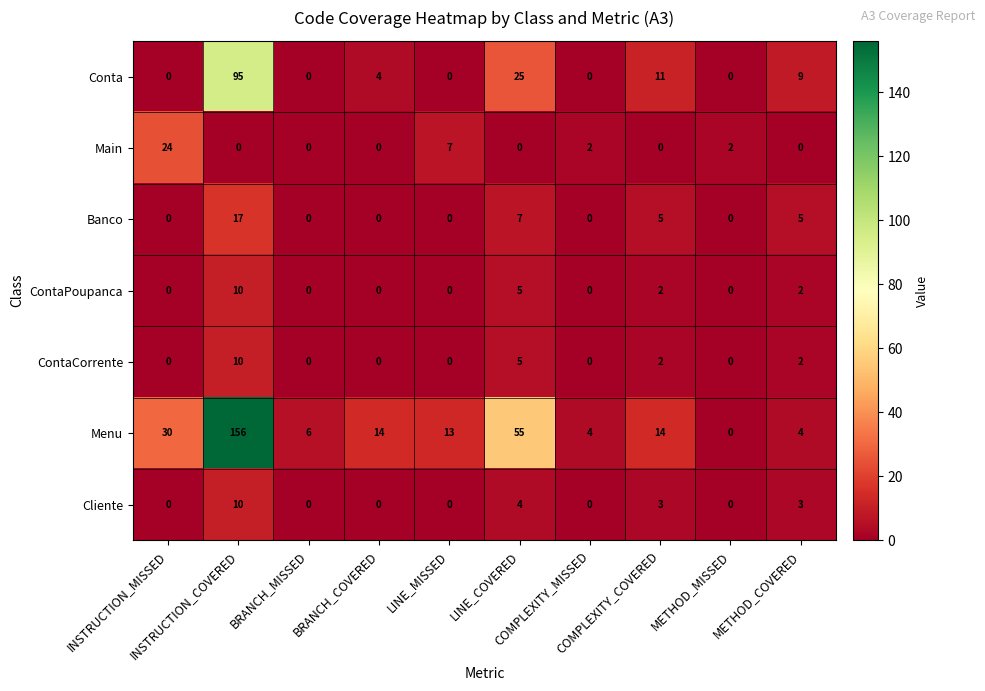

At which category is the sum across all series the highest?

INSTRUCTION_COVERED